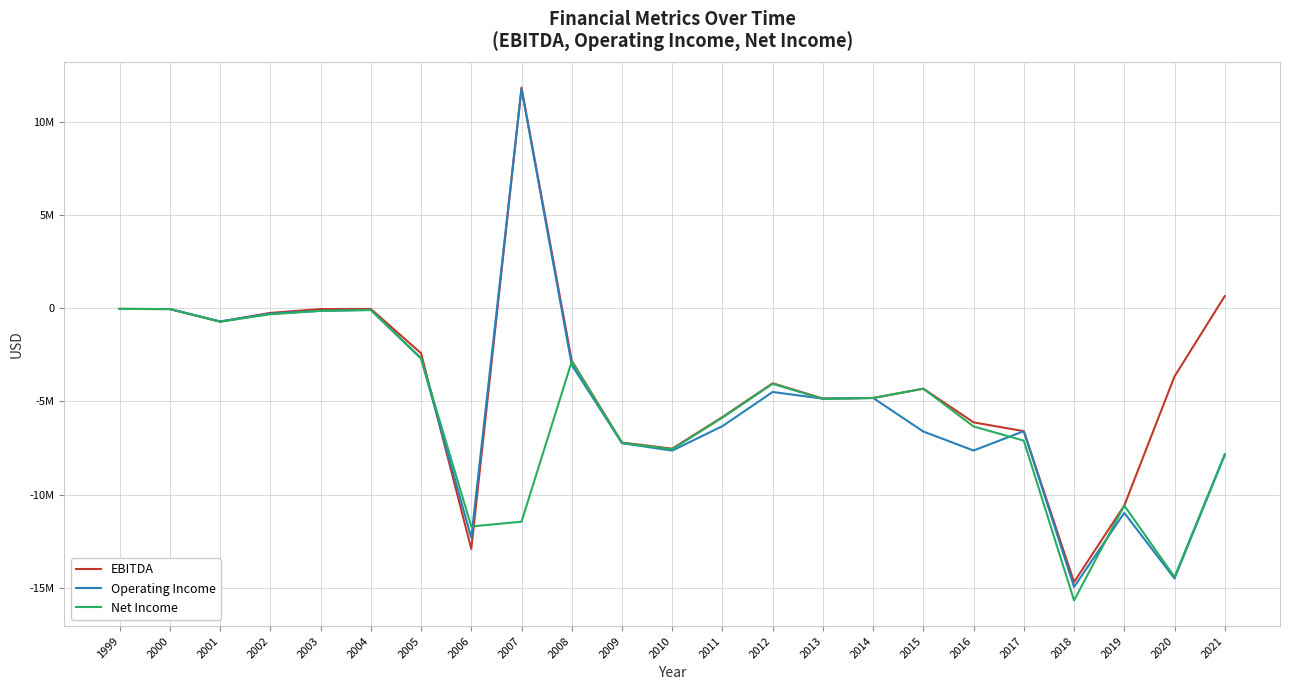

At how many categories does at least one series exceed 2184910?

1